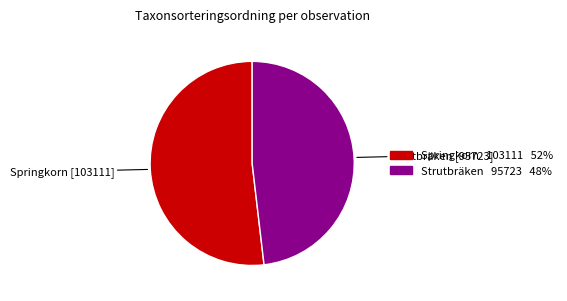

Does any single category account for the majority?

Yes